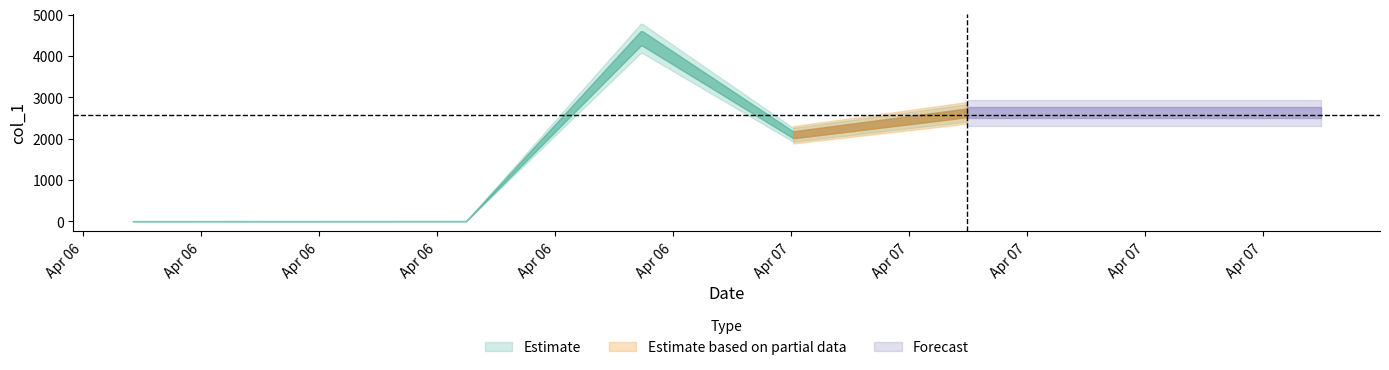

Rank the categories by value from lowest to highest.

2019-04-06 12:50:50, 2019-04-06 18:30:02, 2019-04-07 00:02:38, 2019-04-07 02:59:04, 2019-04-06 21:27:23, 2019-04-06 21:29:21, 2019-04-06 21:28:12